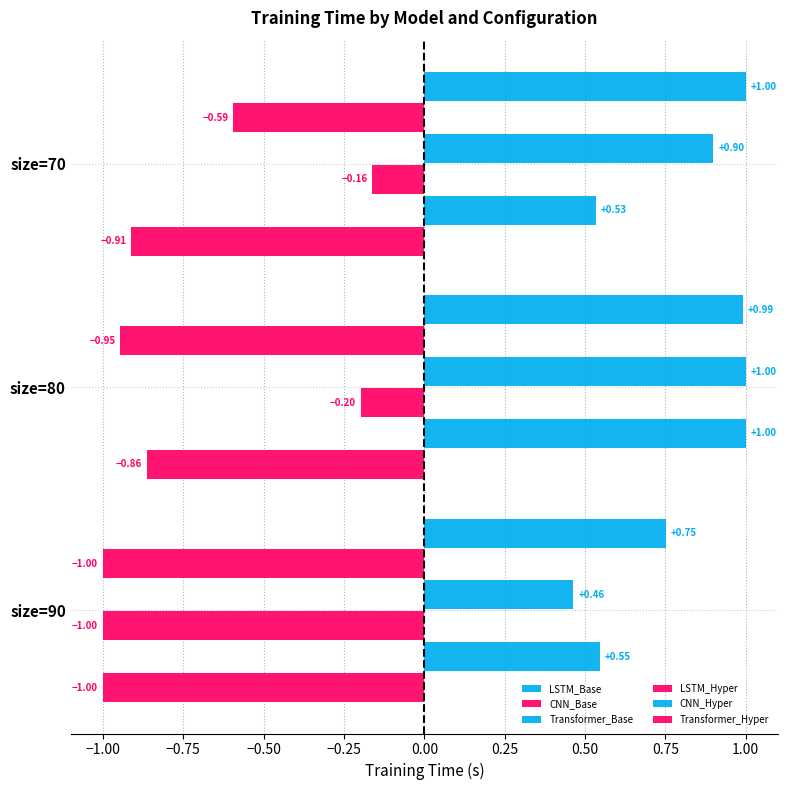

Count the number of data series in this chart.

6